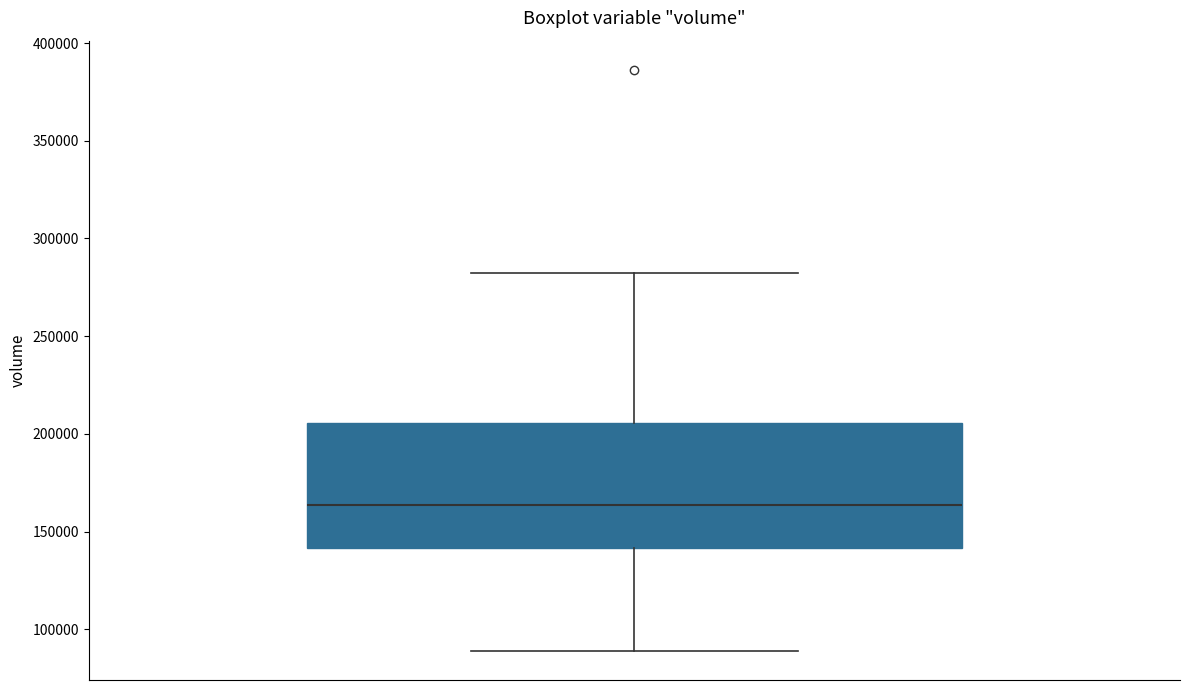

Transcribe this box plot: give where the median line is, the range the box spans, and where the two whiskers end, as read against the y-axis. The values are not printed on the chart, so give them approximately, as read against the axis.

median 165000, box 140000 to 205000, whiskers 90000 to 280000